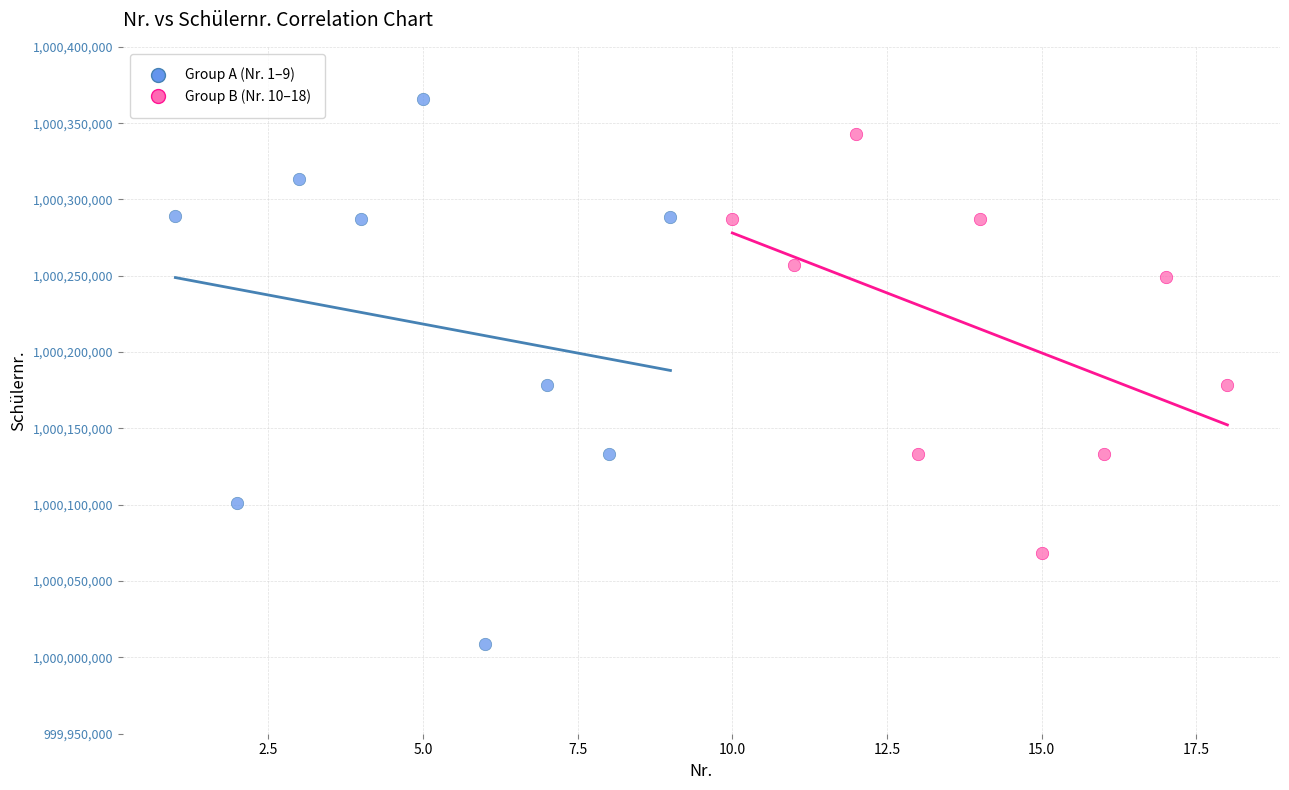

Which series has the widest spread of Y values?

Group A (Nr. 1–9)